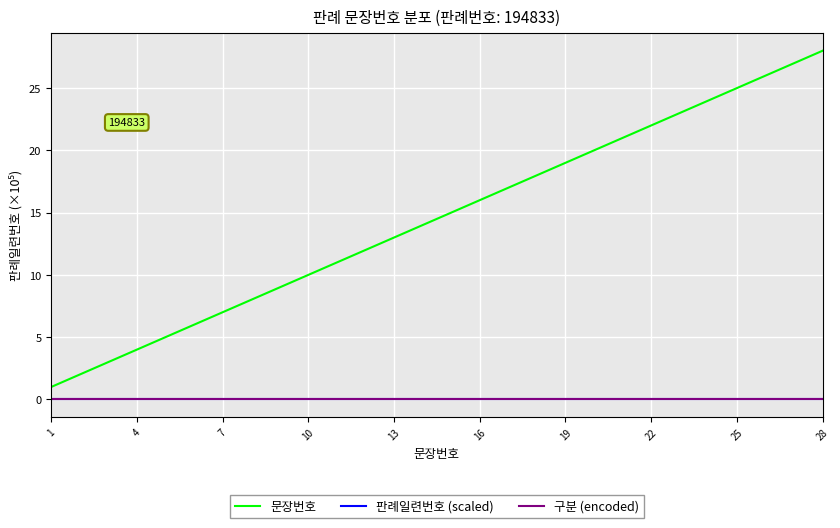

What are all the series names shown in the legend?

문장번호, 판례일련번호 (scaled), 구분 (encoded)